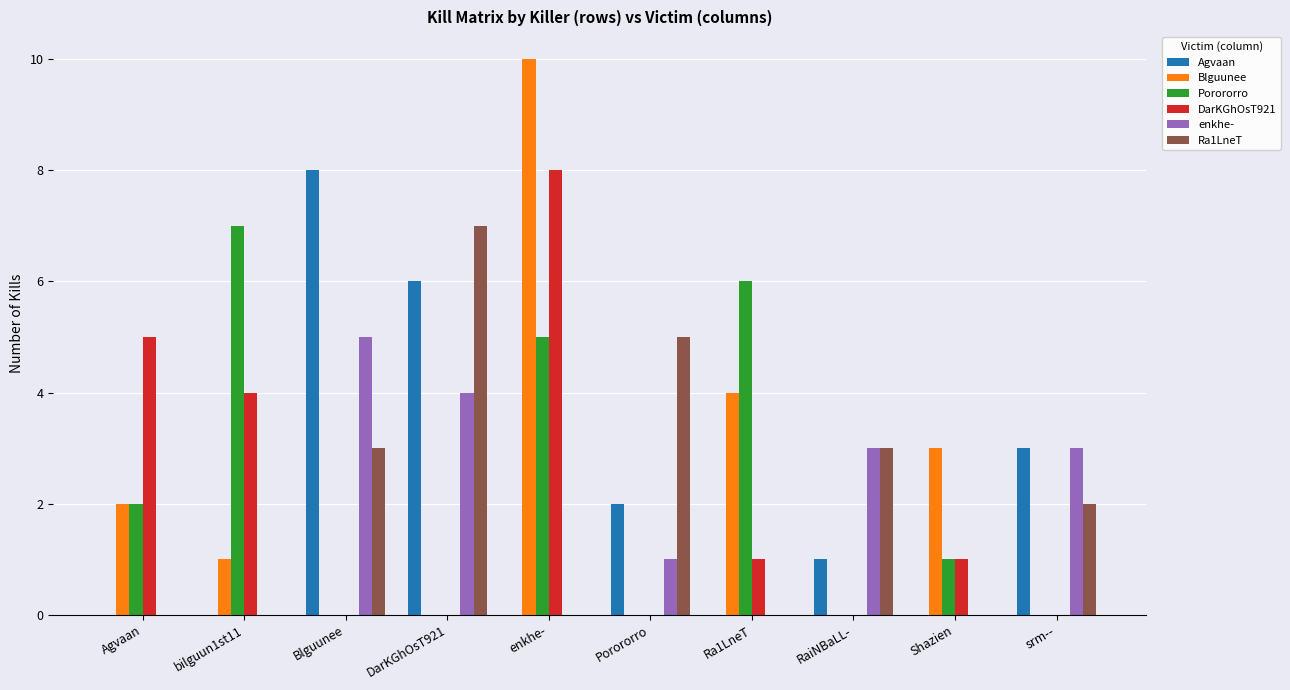

At which category is the sum across all series the highest?

enkhe-